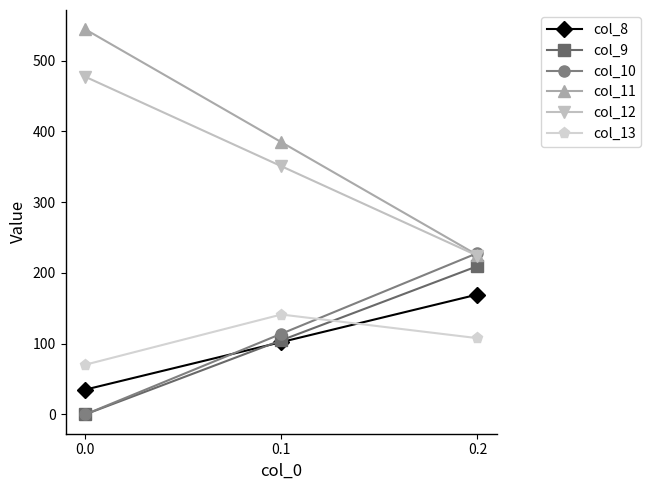

What is the difference between the maximum and minimum values in the col_11 series?

319.0